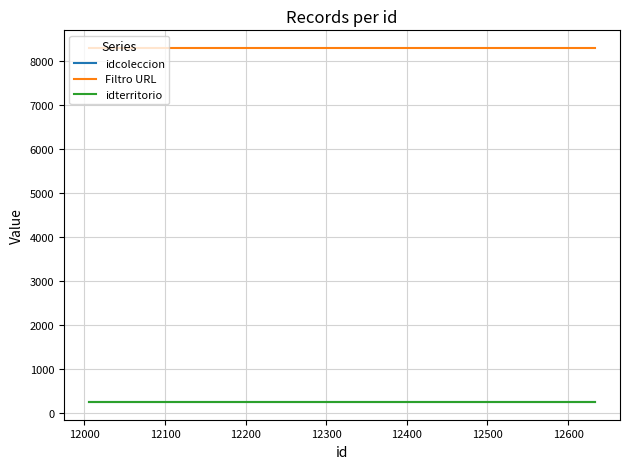

Reading left to right, extract all data points from this chart.

idcoleccion: 240.0	240.0	240.0	240.0	240.0	240.0	240.0	240.0	240.0	240.0	240.0	240.0	240.0	240.0	240.0	240.0	240.0	240.0	240.0	240.0
Filtro URL: 8302.0	8302.0	8302.0	8302.0	8302.0	8302.0	8302.0	8302.0	8302.0	8302.0	8302.0	8302.0	8302.0	8302.0	8302.0	8302.0	8302.0	8302.0	8302.0	8302.0
idterritorio: 241.1	241.1	241.1	241.1	241.1	241.1	241.1	241.1	241.1	241.1	241.1	241.1	241.1	241.1	241.1	241.1	241.1	241.1	241.1	241.1